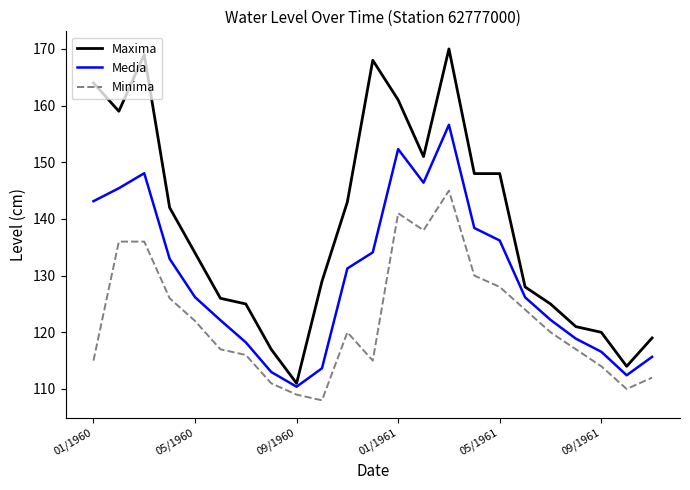

What is the minimum value for Maxima?

111.0